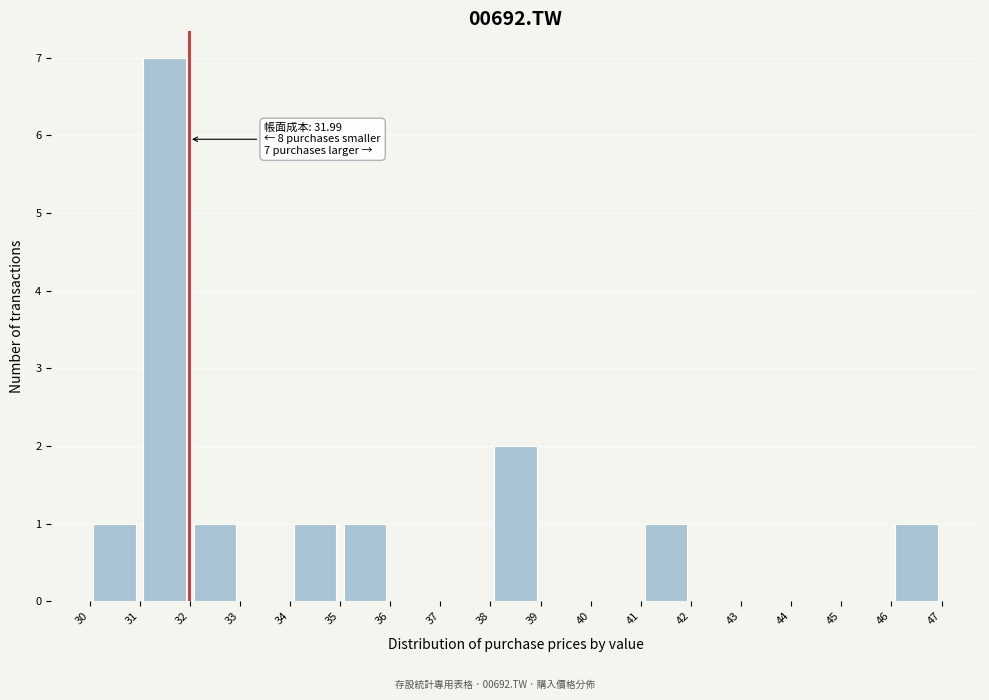

Which range on the x-axis has the tallest bar?

31 to 32